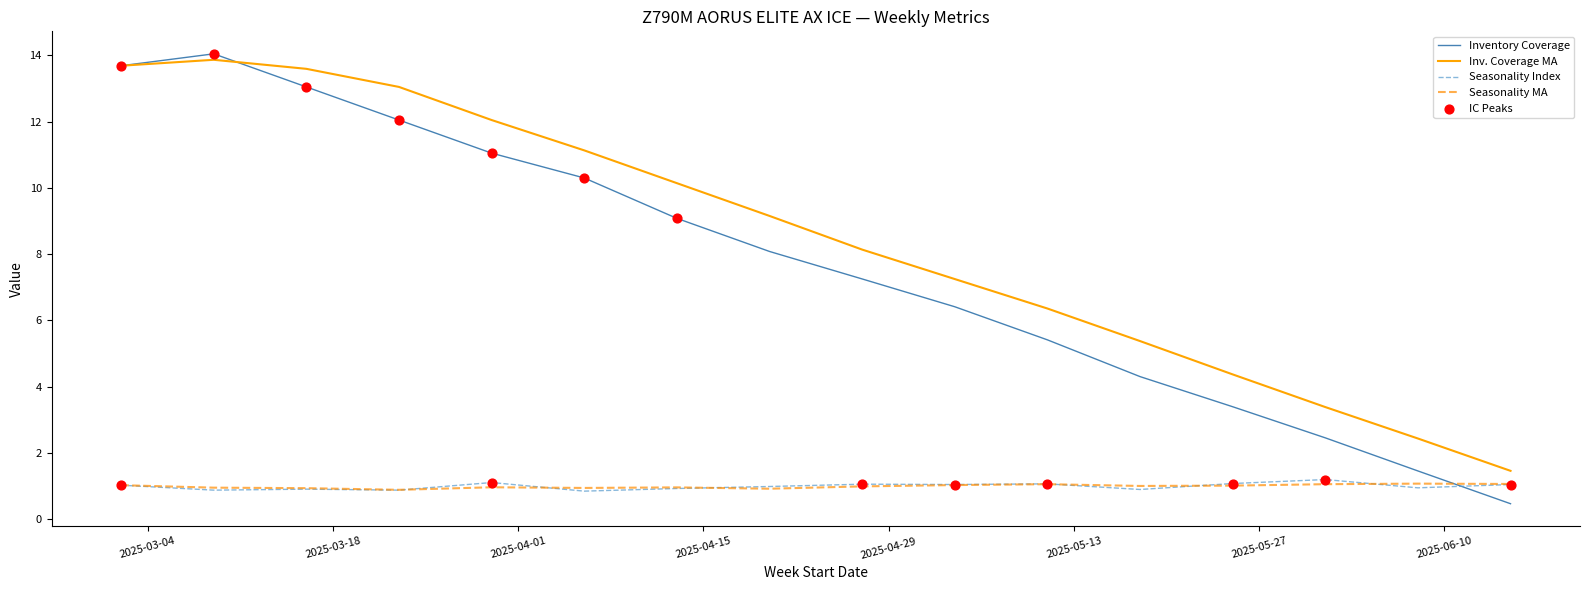

Which series has the largest range (max minus min)?

Inventory Coverage